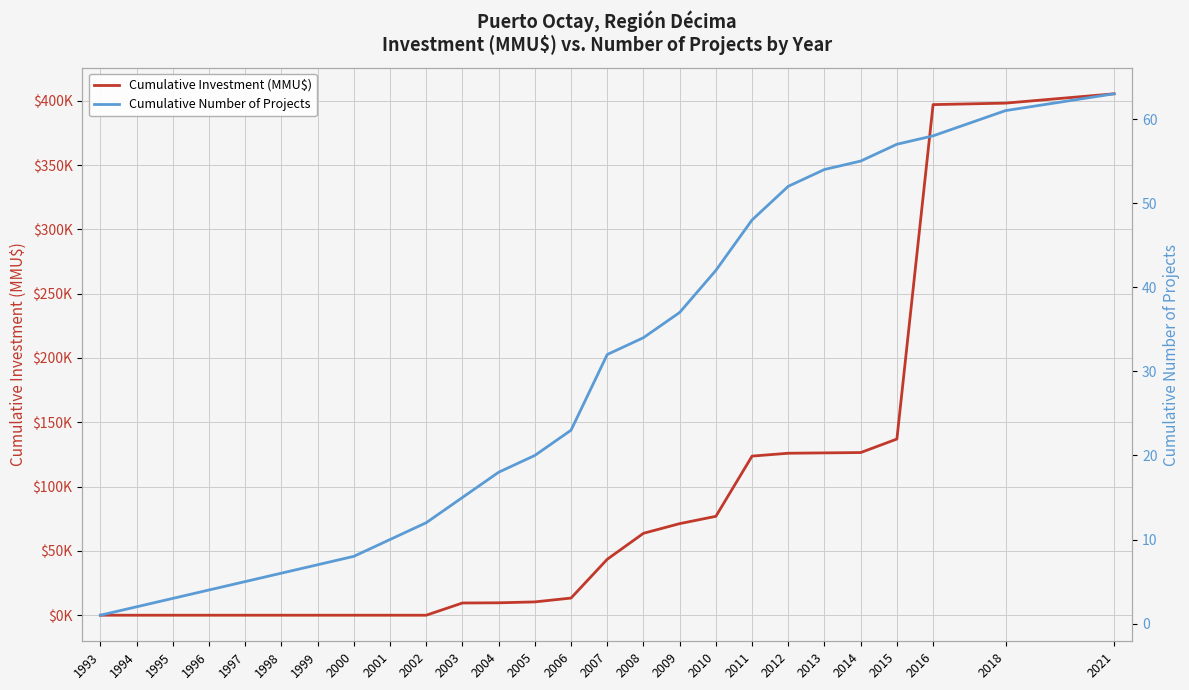

What is the difference between the second highest and minimum values in the Cumulative Investment (MMU$) series?

398108